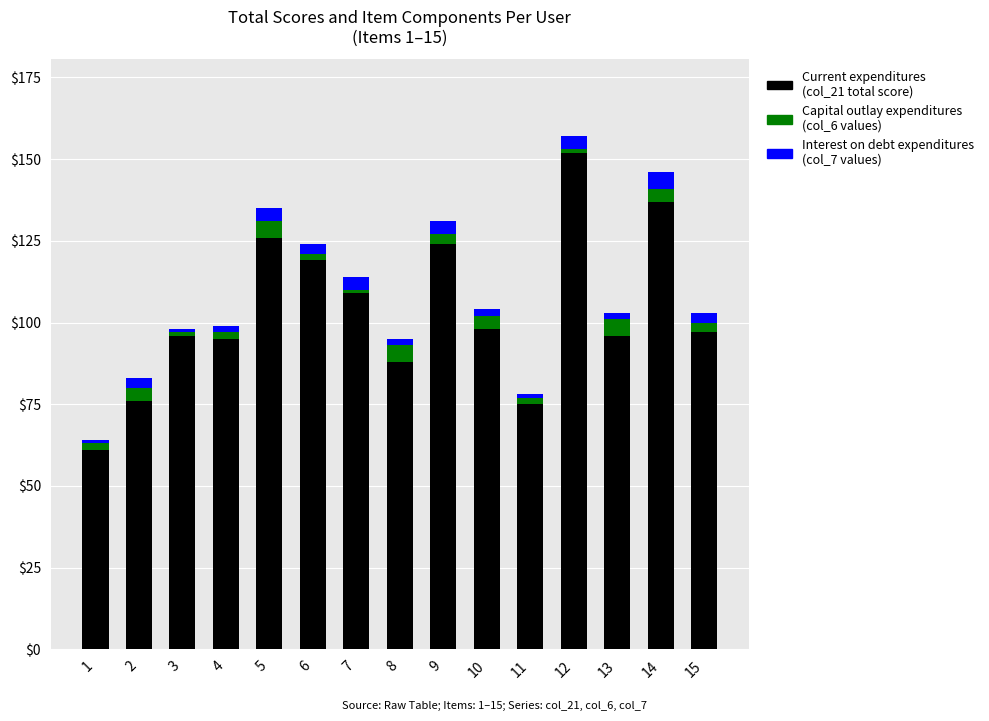

At which category is the sum across all series the highest?

12